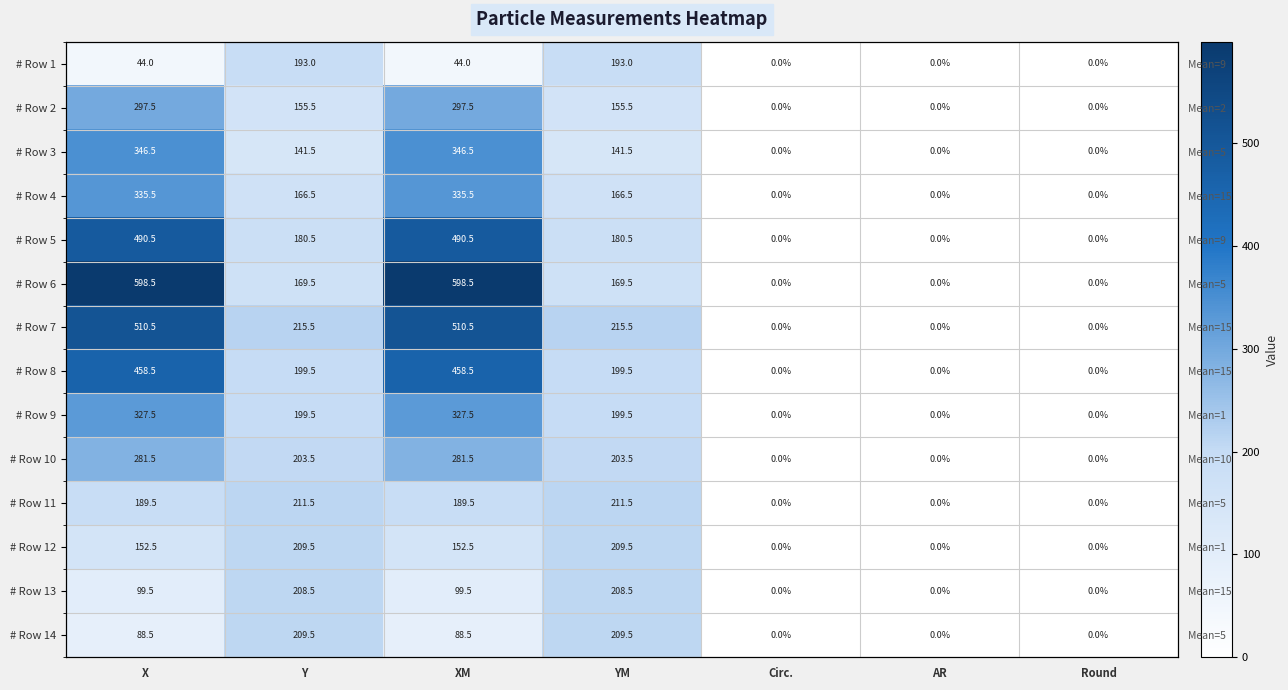

At which label does # Row 7 first exceed 215?

X